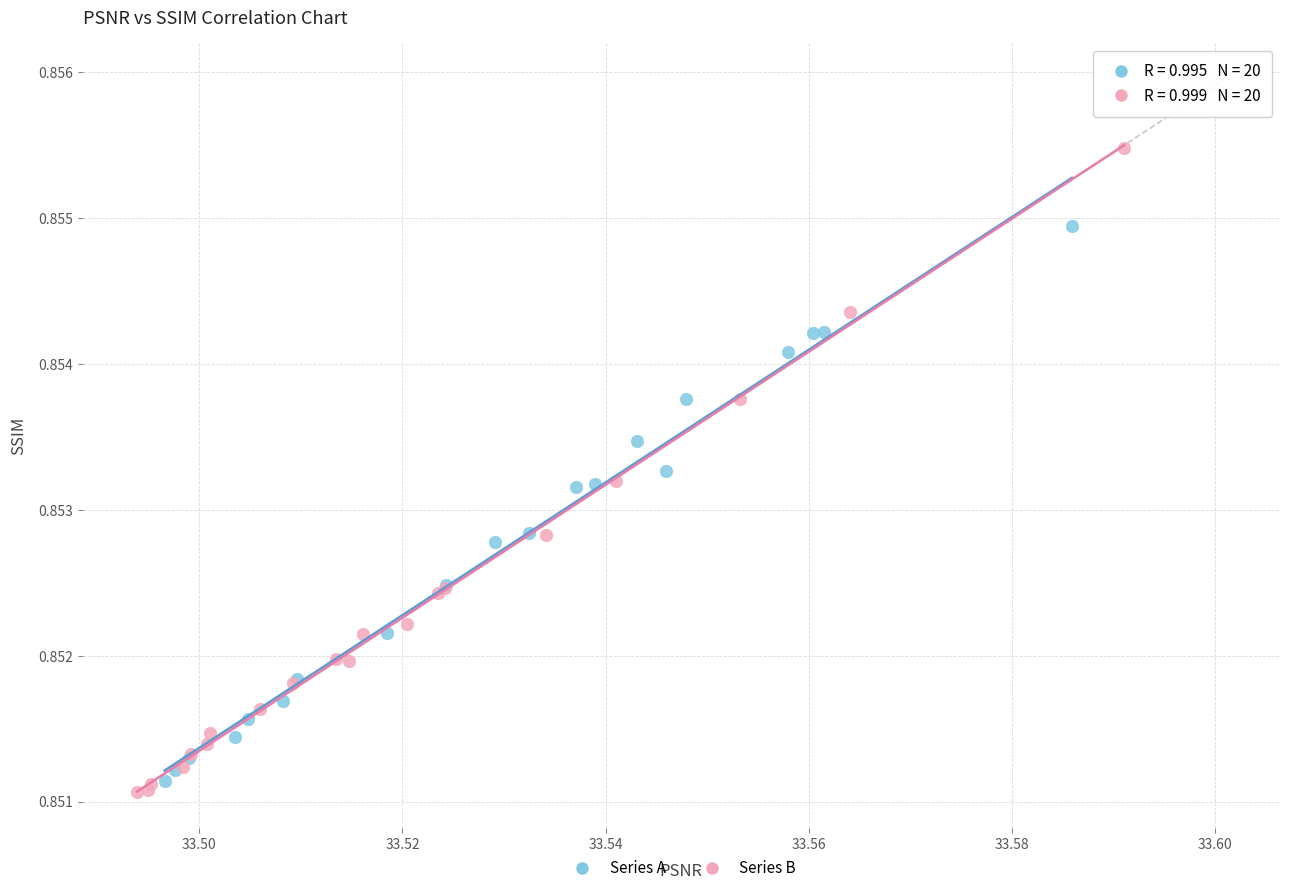

Which series reaches the maximum Y coordinate?

Series B